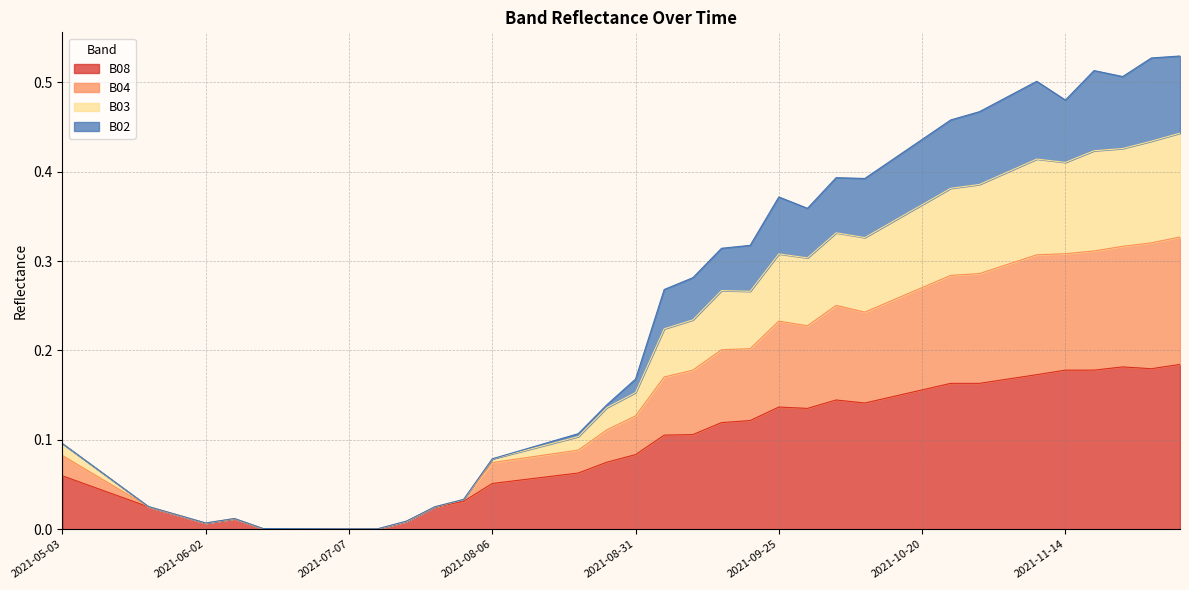

How many interior local peaks does the B03 series have?

5